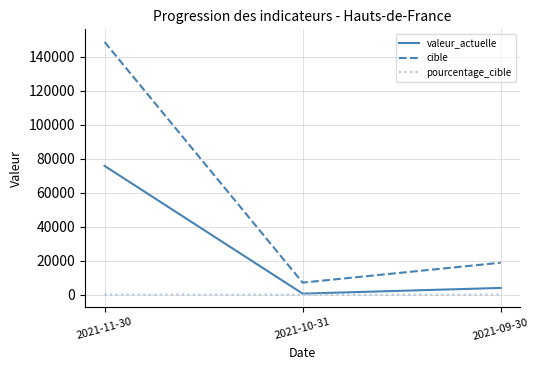

What are all the series names shown in the legend?

valeur_actuelle, cible, pourcentage_cible